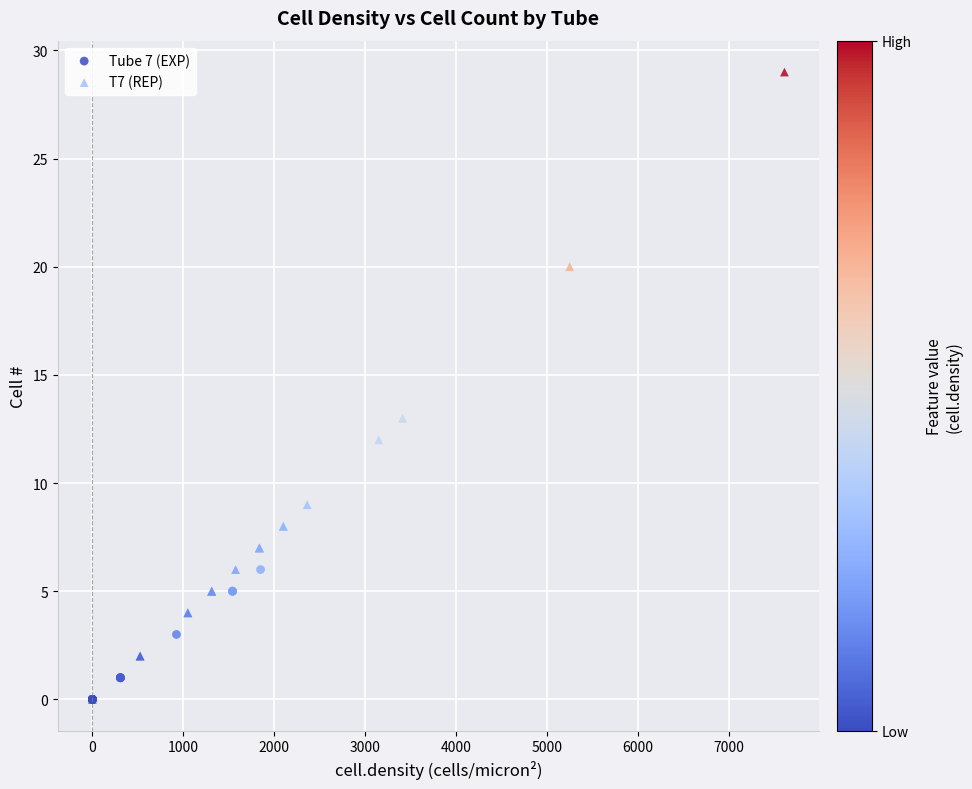

Which series has the largest Y range (max minus min)?

T7 (REP)